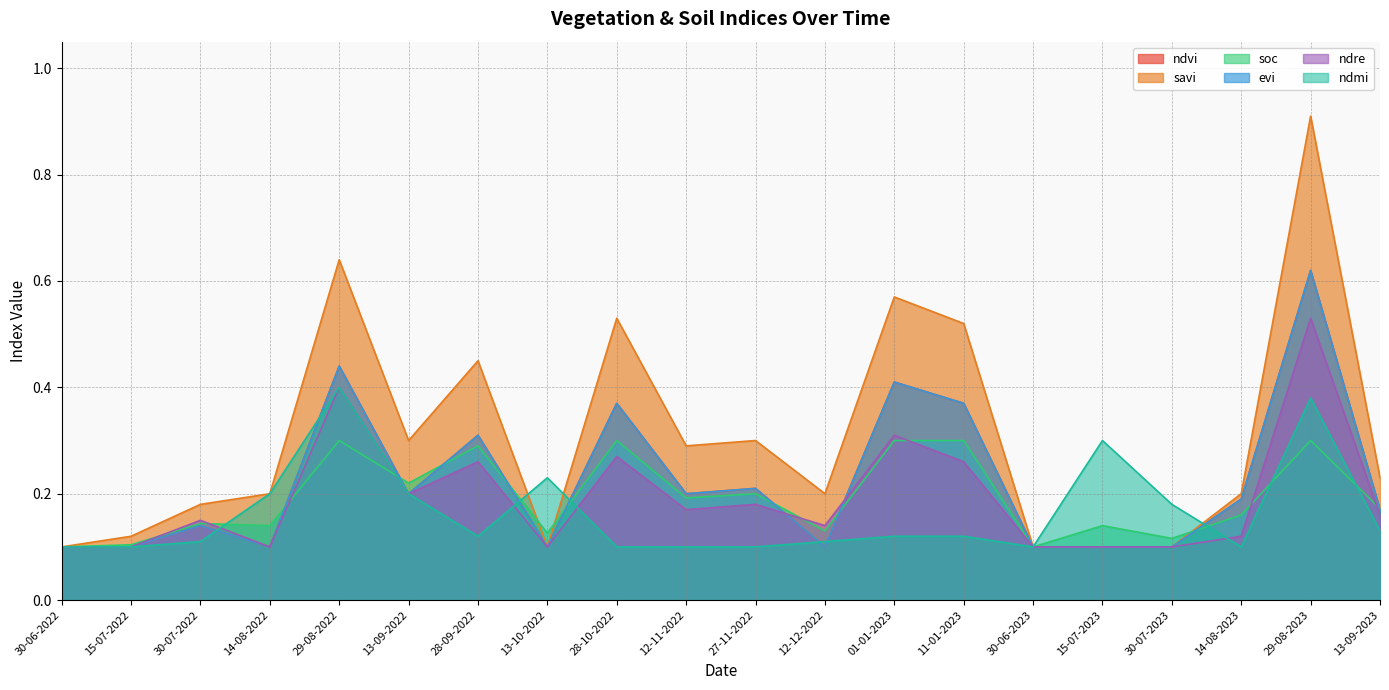

How many distinct data groups are displayed?

6